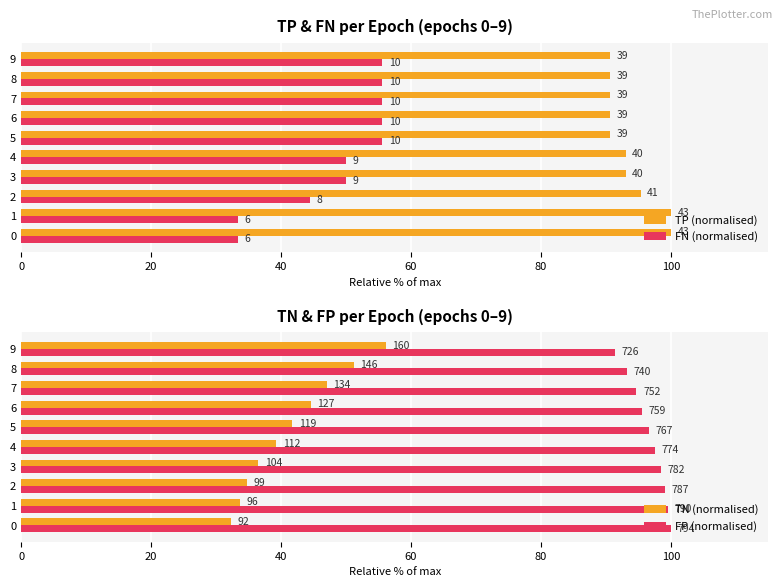

Is it true that TP (normalised) equals 118.8 at 5?

False